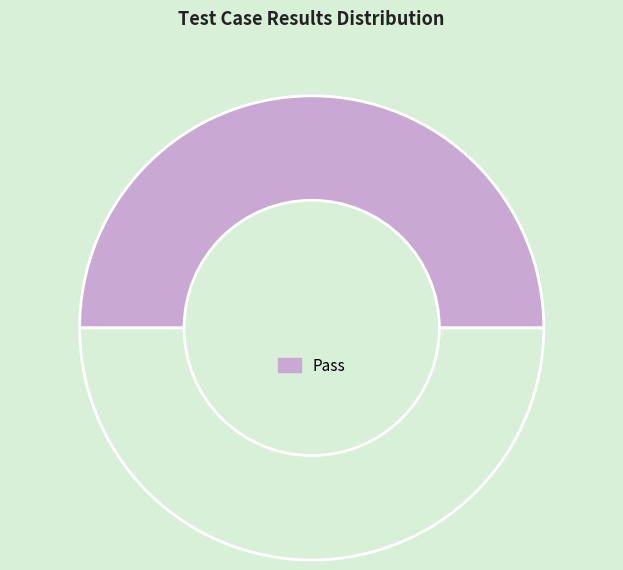

How many slices are in this pie chart?

2